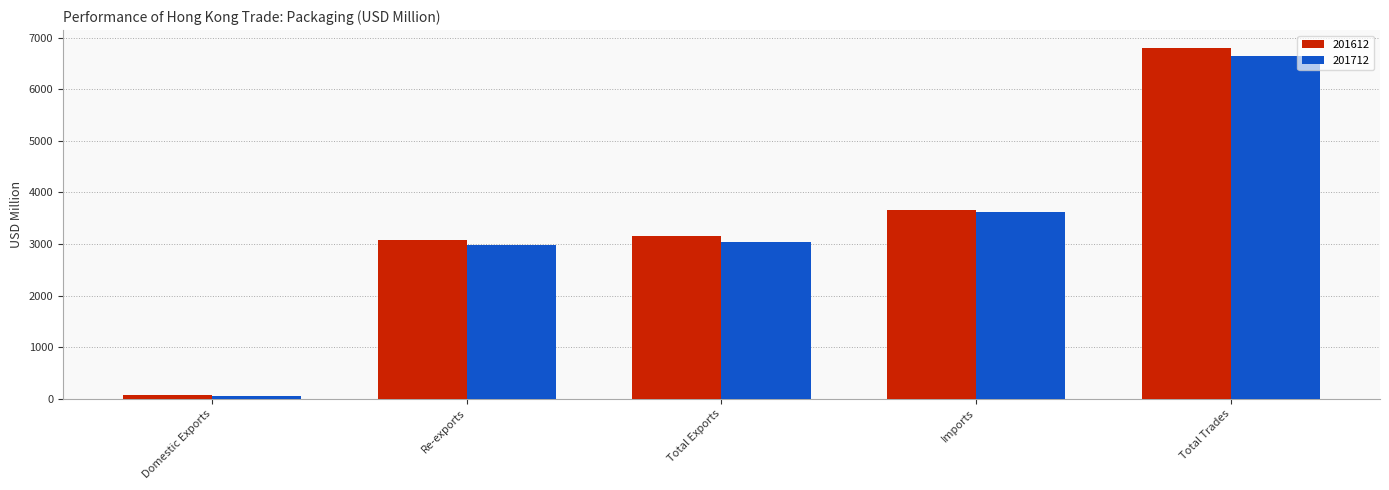

At which label does 201612 reach its peak?

Total Trades